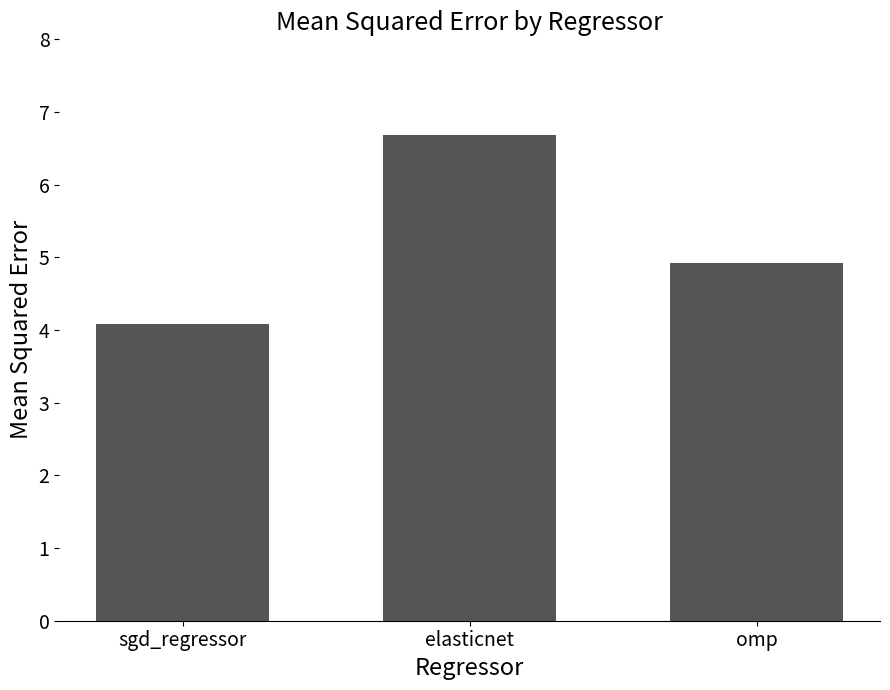

Read the value at omp.

4.9